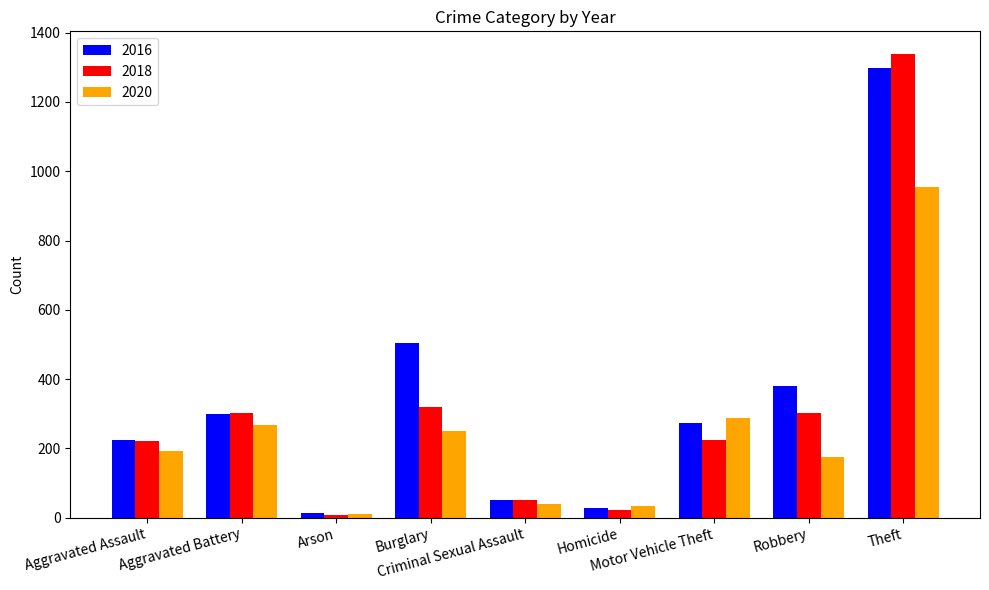

At how many categories does at least one series exceed 109?

6